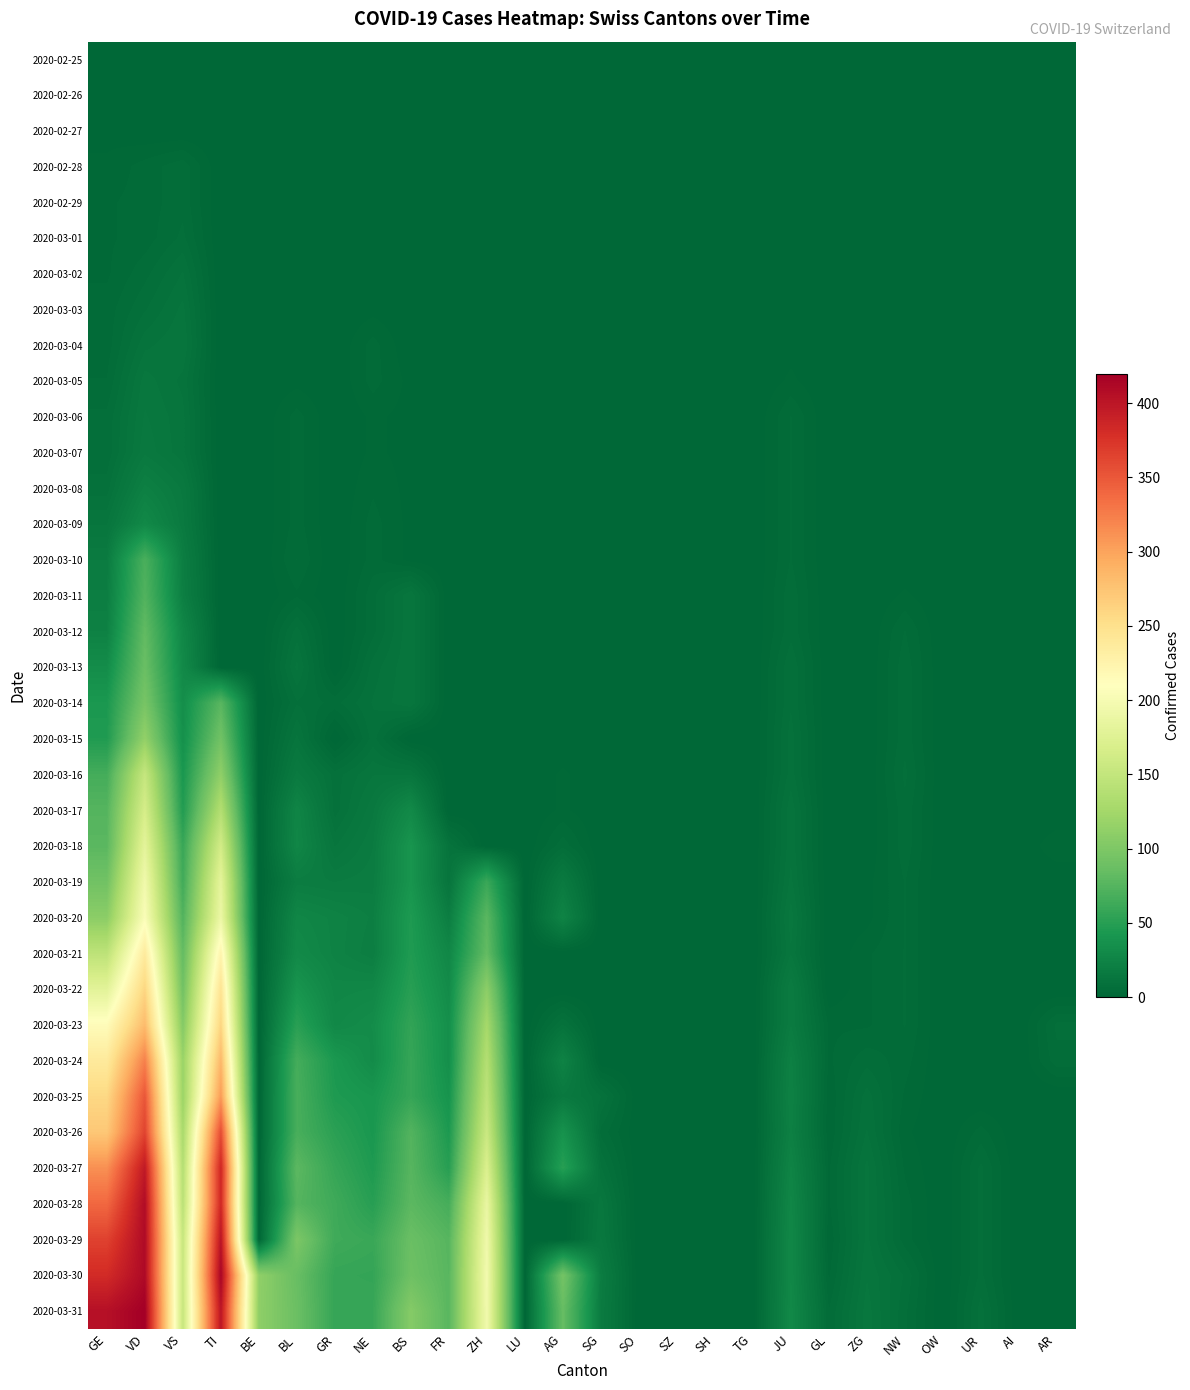

Reading left to right, transcribe all the data shown in this chart.

2020-02-25: GE=0	VD=0	VS=0	TI=0	BE=0	BL=0	GR=0	NE=0	BS=0	FR=0	ZH=0	LU=0	AG=0	SG=0	SO=0	SZ=0	SH=0	TG=0	JU=0	GL=0	ZG=0	NW=0	OW=0	UR=0	AI=0	AR=0
2020-02-26: GE=1	VD=0	VS=0	TI=0	BE=0	BL=0	GR=0	NE=0	BS=0	FR=0	ZH=0	LU=0	AG=0	SG=0	SO=0	SZ=0	SH=0	TG=0	JU=0	GL=0	ZG=0	NW=0	OW=0	UR=0	AI=0	AR=0
2020-02-27: GE=1	VD=0	VS=0	TI=0	BE=0	BL=0	GR=0	NE=0	BS=0	FR=0	ZH=0	LU=0	AG=0	SG=0	SO=0	SZ=0	SH=0	TG=0	JU=1	GL=0	ZG=0	NW=0	OW=0	UR=0	AI=0	AR=0
2020-02-28: GE=2	VD=4	VS=6	TI=0	BE=0	BL=0	GR=0	NE=0	BS=0	FR=0	ZH=0	LU=0	AG=0	SG=0	SO=0	SZ=0	SH=0	TG=0	JU=1	GL=0	ZG=0	NW=0	OW=0	UR=0	AI=0	AR=0
2020-02-29: GE=3	VD=4	VS=6	TI=0	BE=0	BL=1	GR=0	NE=0	BS=0	FR=0	ZH=0	LU=0	AG=0	SG=0	SO=0	SZ=0	SH=0	TG=0	JU=1	GL=0	ZG=0	NW=0	OW=0	UR=0	AI=0	AR=0
2020-03-01: GE=3	VD=4	VS=7	TI=0	BE=0	BL=1	GR=0	NE=0	BS=0	FR=0	ZH=0	LU=0	AG=0	SG=0	SO=0	SZ=0	SH=0	TG=0	JU=1	GL=0	ZG=0	NW=0	OW=0	UR=0	AI=0	AR=0
2020-03-02: GE=3	VD=6	VS=10	TI=0	BE=0	BL=1	GR=0	NE=1	BS=0	FR=0	ZH=0	LU=0	AG=0	SG=0	SO=0	SZ=0	SH=0	TG=0	JU=1	GL=0	ZG=0	NW=0	OW=0	UR=0	AI=0	AR=0
2020-03-03: GE=4	VD=8	VS=12	TI=0	BE=0	BL=1	GR=0	NE=1	BS=0	FR=0	ZH=0	LU=0	AG=0	SG=0	SO=0	SZ=0	SH=0	TG=0	JU=1	GL=0	ZG=0	NW=0	OW=0	UR=0	AI=0	AR=0
2020-03-04: GE=4	VD=11	VS=13	TI=0	BE=0	BL=1	GR=0	NE=4	BS=0	FR=0	ZH=0	LU=0	AG=0	SG=0	SO=0	SZ=0	SH=0	TG=0	JU=1	GL=0	ZG=0	NW=0	OW=0	UR=0	AI=0	AR=0
2020-03-05: GE=5	VD=14	VS=11	TI=0	BE=0	BL=1	GR=0	NE=4	BS=1	FR=0	ZH=0	LU=0	AG=0	SG=0	SO=0	SZ=0	SH=0	TG=0	JU=2	GL=0	ZG=0	NW=0	OW=0	UR=0	AI=0	AR=0
2020-03-06: GE=7	VD=15	VS=12	TI=0	BE=0	BL=4	GR=0	NE=2	BS=1	FR=0	ZH=0	LU=0	AG=0	SG=0	SO=0	SZ=0	SH=0	TG=0	JU=5	GL=0	ZG=0	NW=0	OW=0	UR=0	AI=0	AR=0
2020-03-07: GE=7	VD=16	VS=12	TI=0	BE=0	BL=4	GR=0	NE=2	BS=1	FR=0	ZH=0	LU=0	AG=0	SG=0	SO=0	SZ=0	SH=0	TG=0	JU=5	GL=0	ZG=0	NW=0	OW=0	UR=0	AI=0	AR=0
2020-03-08: GE=9	VD=22	VS=16	TI=0	BE=0	BL=4	GR=0	NE=3	BS=1	FR=0	ZH=0	LU=0	AG=0	SG=0	SO=0	SZ=0	SH=0	TG=0	JU=5	GL=0	ZG=0	NW=0	OW=0	UR=0	AI=0	AR=0
2020-03-09: GE=13	VD=29	VS=17	TI=0	BE=0	BL=4	GR=0	NE=4	BS=1	FR=0	ZH=0	LU=0	AG=0	SG=0	SO=0	SZ=0	SH=0	TG=0	JU=5	GL=0	ZG=0	NW=0	OW=0	UR=0	AI=0	AR=0
2020-03-10: GE=18	VD=69	VS=20	TI=0	BE=0	BL=5	GR=0	NE=4	BS=1	FR=0	ZH=0	LU=0	AG=0	SG=0	SO=0	SZ=0	SH=0	TG=0	JU=5	GL=0	ZG=0	NW=0	OW=0	UR=0	AI=0	AR=0
2020-03-11: GE=20	VD=73	VS=21	TI=0	BE=0	BL=3	GR=0	NE=6	BS=13	FR=0	ZH=0	LU=0	AG=0	SG=0	SO=0	SZ=0	SH=0	TG=0	JU=6	GL=0	ZG=0	NW=2	OW=0	UR=0	AI=0	AR=0
2020-03-12: GE=23	VD=82	VS=28	TI=0	BE=0	BL=9	GR=0	NE=6	BS=13	FR=0	ZH=0	LU=0	AG=1	SG=0	SO=0	SZ=0	SH=0	TG=0	JU=6	GL=0	ZG=0	NW=5	OW=0	UR=0	AI=0	AR=0
2020-03-13: GE=33	VD=87	VS=30	TI=0	BE=0	BL=12	GR=0	NE=9	BS=13	FR=0	ZH=0	LU=0	AG=0	SG=0	SO=0	SZ=0	SH=0	TG=0	JU=8	GL=0	ZG=0	NW=6	OW=0	UR=0	AI=0	AR=0
2020-03-14: GE=43	VD=96	VS=34	TI=77	BE=0	BL=8	GR=6	NE=10	BS=13	FR=0	ZH=0	LU=0	AG=0	SG=0	SO=0	SZ=0	SH=0	TG=0	JU=8	GL=0	ZG=0	NW=6	OW=0	UR=0	AI=0	AR=0
2020-03-15: GE=46	VD=114	VS=36	TI=92	BE=0	BL=12	GR=0	NE=9	BS=0	FR=0	ZH=0	LU=0	AG=0	SG=0	SO=0	SZ=0	SH=0	TG=0	JU=9	GL=0	ZG=0	NW=6	OW=0	UR=0	AI=0	AR=0
2020-03-16: GE=66	VD=152	VS=42	TI=112	BE=0	BL=17	GR=9	NE=13	BS=13	FR=0	ZH=0	LU=0	AG=2	SG=0	SO=0	SZ=0	SH=0	TG=0	JU=9	GL=0	ZG=0	NW=7	OW=0	UR=0	AI=0	AR=0
2020-03-17: GE=75	VD=166	VS=47	TI=137	BE=0	BL=26	GR=9	NE=16	BS=30	FR=0	ZH=0	LU=0	AG=2	SG=0	SO=0	SZ=0	SH=0	TG=0	JU=11	GL=0	ZG=0	NW=6	OW=0	UR=0	AI=0	AR=0
2020-03-18: GE=78	VD=181	VS=59	TI=163	BE=0	BL=27	GR=13	NE=18	BS=40	FR=11	ZH=0	LU=0	AG=6	SG=0	SO=0	SZ=0	SH=0	TG=0	JU=11	GL=0	ZG=0	NW=6	OW=0	UR=0	AI=0	AR=3
2020-03-19: GE=92	VD=195	VS=64	TI=182	BE=0	BL=19	GR=18	NE=19	BS=40	FR=12	ZH=60	LU=0	AG=17	SG=0	SO=0	SZ=0	SH=0	TG=0	JU=12	GL=0	ZG=1	NW=5	OW=0	UR=0	AI=0	AR=0
2020-03-20: GE=109	VD=205	VS=73	TI=190	BE=0	BL=27	GR=24	NE=21	BS=45	FR=20	ZH=78	LU=0	AG=25	SG=0	SO=0	SZ=0	SH=0	TG=0	JU=14	GL=0	ZG=1	NW=5	OW=0	UR=0	AI=0	AR=0
2020-03-21: GE=145	VD=237	VS=83	TI=224	BE=0	BL=30	GR=24	NE=20	BS=46	FR=28	ZH=83	LU=0	AG=0	SG=0	SO=0	SZ=0	SH=0	TG=0	JU=13	GL=0	ZG=3	NW=5	OW=0	UR=0	AI=0	AR=0
2020-03-22: GE=179	VD=260	VS=92	TI=246	BE=0	BL=40	GR=27	NE=28	BS=50	FR=32	ZH=110	LU=0	AG=0	SG=0	SO=0	SZ=0	SH=0	TG=0	JU=18	GL=0	ZG=3	NW=5	OW=0	UR=0	AI=0	AR=0
2020-03-23: GE=214	VD=282	VS=104	TI=261	BE=0	BL=51	GR=29	NE=33	BS=56	FR=35	ZH=127	LU=0	AG=10	SG=0	SO=0	SZ=0	SH=0	TG=0	JU=18	GL=3	ZG=3	NW=5	OW=0	UR=1	AI=0	AR=7
2020-03-24: GE=238	VD=323	VS=118	TI=285	BE=0	BL=66	GR=43	NE=32	BS=58	FR=35	ZH=138	LU=0	AG=24	SG=0	SO=0	SZ=0	SH=0	TG=0	JU=22	GL=3	ZG=6	NW=4	OW=0	UR=1	AI=0	AR=6
2020-03-25: GE=258	VD=351	VS=119	TI=306	BE=0	BL=68	GR=45	NE=41	BS=58	FR=39	ZH=146	LU=0	AG=16	SG=10	SO=0	SZ=0	SH=0	TG=0	JU=23	GL=2	ZG=9	NW=3	OW=0	UR=0	AI=0	AR=0
2020-03-26: GE=272	VD=364	VS=129	TI=358	BE=0	BL=68	GR=52	NE=42	BS=74	FR=44	ZH=156	LU=0	AG=38	SG=6	SO=0	SZ=0	SH=0	TG=0	JU=22	GL=2	ZG=10	NW=2	OW=0	UR=4	AI=0	AR=0
2020-03-27: GE=313	VD=397	VS=138	TI=386	BE=0	BL=79	GR=58	NE=45	BS=76	FR=50	ZH=171	LU=0	AG=50	SG=10	SO=0	SZ=0	SH=0	TG=0	JU=25	GL=3	ZG=12	NW=3	OW=0	UR=7	AI=0	AR=0
2020-03-28: GE=339	VD=408	VS=143	TI=385	BE=0	BL=75	GR=63	NE=50	BS=79	FR=67	ZH=187	LU=0	AG=0	SG=14	SO=0	SZ=0	SH=0	TG=0	JU=27	GL=3	ZG=12	NW=4	OW=0	UR=7	AI=0	AR=0
2020-03-29: GE=365	VD=410	VS=153	TI=402	BE=0	BL=99	GR=63	NE=60	BS=87	FR=76	ZH=194	LU=0	AG=0	SG=15	SO=0	SZ=0	SH=0	TG=0	JU=28	GL=2	ZG=12	NW=4	OW=0	UR=7	AI=0	AR=0
2020-03-30: GE=382	VD=411	VS=154	TI=415	BE=112	BL=86	GR=58	NE=57	BS=90	FR=77	ZH=197	LU=0	AG=94	SG=19	SO=0	SZ=0	SH=0	TG=0	JU=28	GL=3	ZG=13	NW=8	OW=0	UR=7	AI=0	AR=0
2020-03-31: GE=405	VD=420	VS=153	TI=401	BE=111	BL=88	GR=58	NE=59	BS=105	FR=77	ZH=196	LU=0	AG=85	SG=18	SO=0	SZ=0	SH=0	TG=0	JU=29	GL=5	ZG=14	NW=7	OW=0	UR=9	AI=0	AR=0